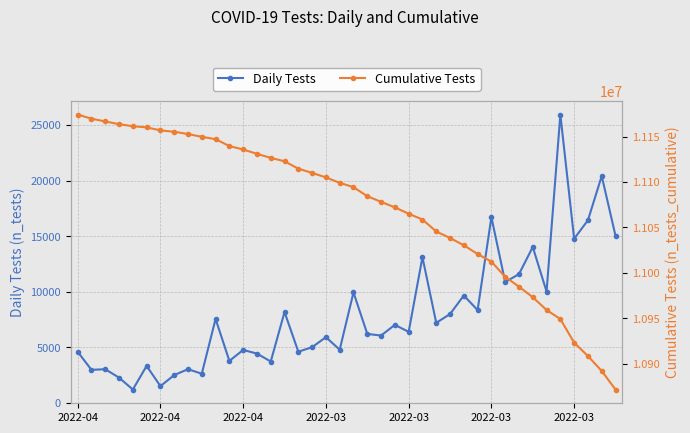

What is the greatest value displayed?

11174227